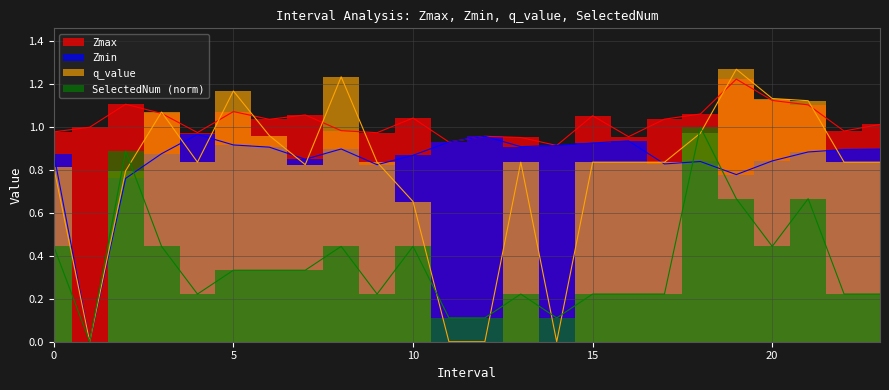

Reading left to right, what are all the values shown in this chart?

Zmax: 0.0=1.0	1.0=1.0	2.0=1.1	3.0=1.1	4.0=1.0	5.0=1.1	6.0=1.0	7.0=1.1	8.0=1.0	9.0=1.0	10.0=1.0	11.0=0.9	12.0=1.0	13.0=1.0	14.0=0.9	15.0=1.1	16.0=1.0	17.0=1.0	18.0=1.1	19.0=1.2	20.0=1.1	21.0=1.1	22.0=1.0	23.0=1.0
Zmin: 0.0=0.9	1.0=0.0	2.0=0.8	3.0=0.9	4.0=1.0	5.0=0.9	6.0=0.9	7.0=0.9	8.0=0.9	9.0=0.8	10.0=0.9	11.0=0.9	12.0=1.0	13.0=0.9	14.0=0.9	15.0=0.9	16.0=0.9	17.0=0.8	18.0=0.8	19.0=0.8	20.0=0.8	21.0=0.9	22.0=0.9	23.0=0.9
q_value: 0.0=0.8	1.0=0.0	2.0=0.8	3.0=1.1	4.0=0.8	5.0=1.2	6.0=1.0	7.0=0.8	8.0=1.2	9.0=0.8	10.0=0.7	11.0=0.0	12.0=0.0	13.0=0.8	14.0=0.0	15.0=0.8	16.0=0.8	17.0=0.8	18.0=1.0	19.0=1.3	20.0=1.1	21.0=1.1	22.0=0.8	23.0=0.8
SelectedNum: 0.0=0.4	1.0=0.0	2.0=0.9	3.0=0.4	4.0=0.2	5.0=0.3	6.0=0.3	7.0=0.3	8.0=0.4	9.0=0.2	10.0=0.4	11.0=0.1	12.0=0.1	13.0=0.2	14.0=0.1	15.0=0.2	16.0=0.2	17.0=0.2	18.0=1.0	19.0=0.7	20.0=0.4	21.0=0.7	22.0=0.2	23.0=0.2